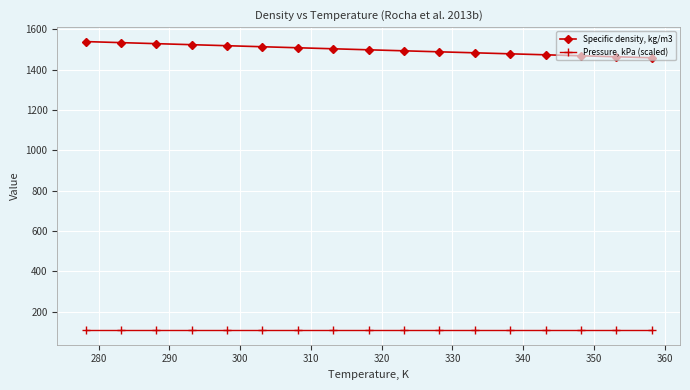

How many lines are shown in the chart?

2